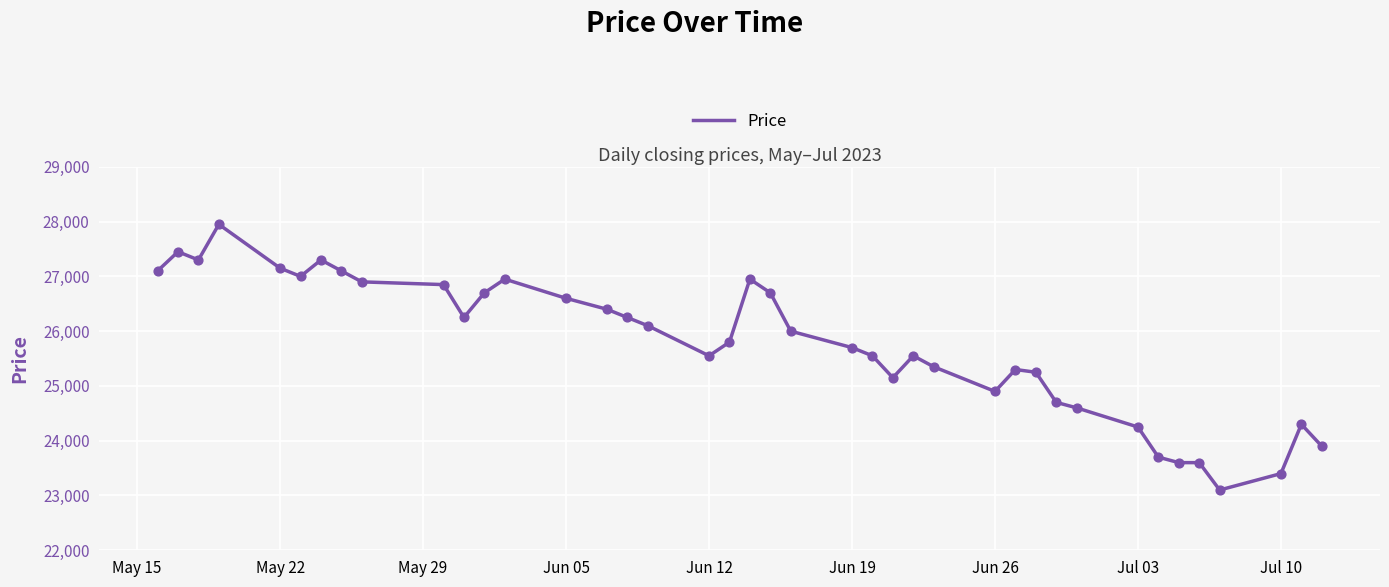

What is the smallest value displayed?

23100